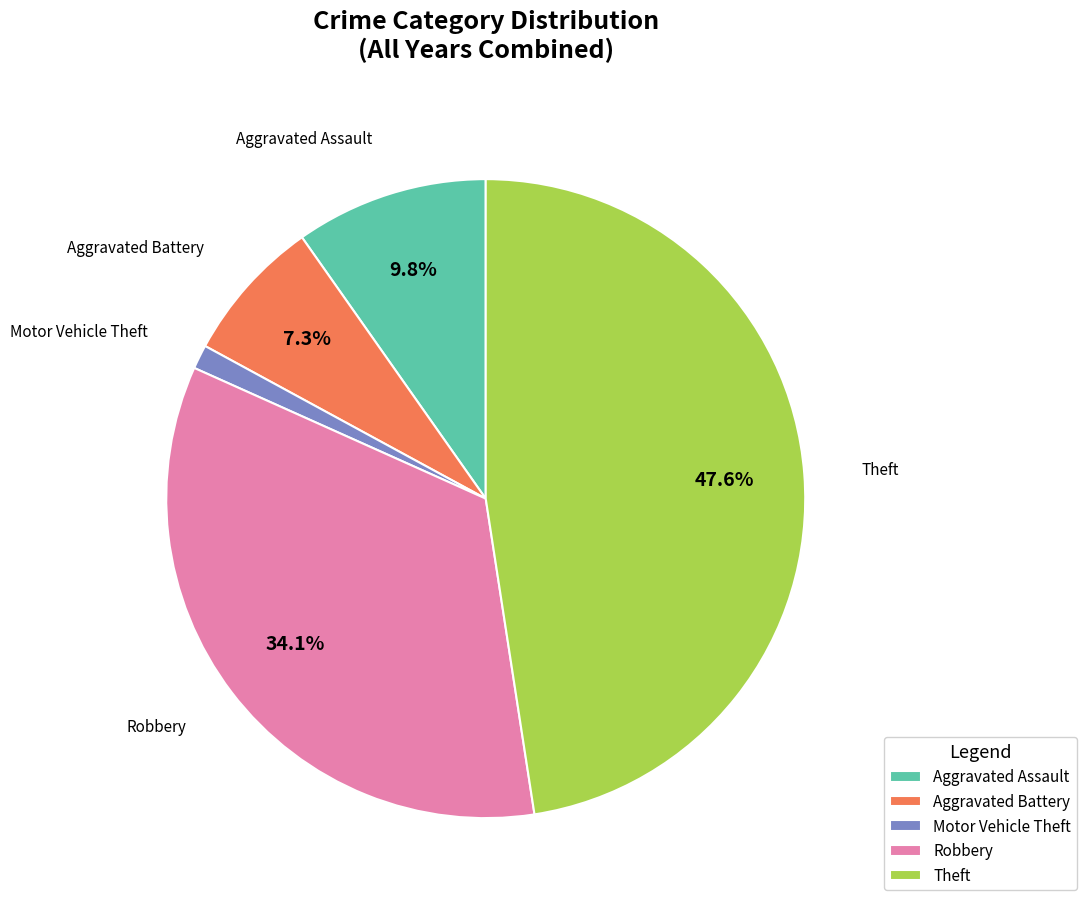

Which slice is the smallest?

Motor Vehicle Theft